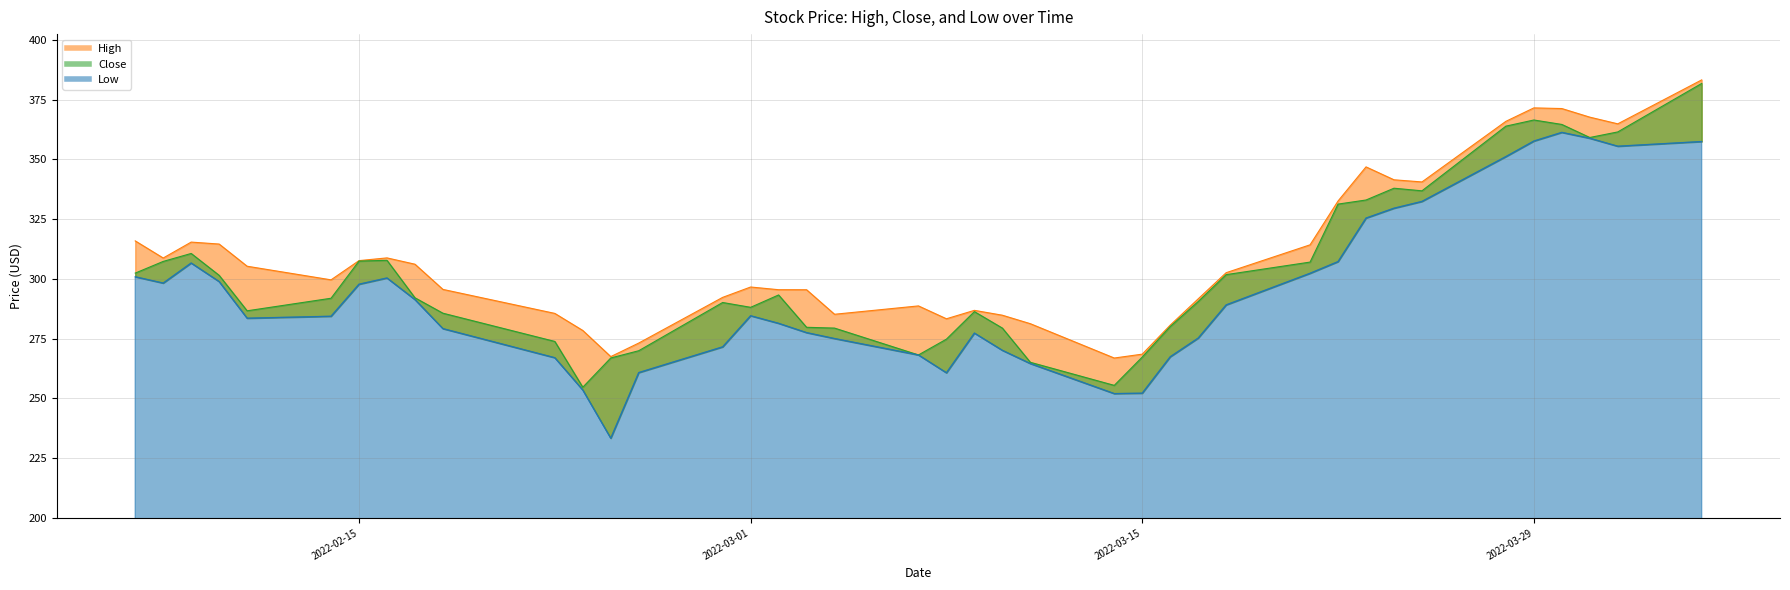

Reading right to left, extract all data points from this chart.

High: 383.3	364.9	367.7	371.3	371.6	366.0	340.6	341.5	346.9	332.6	314.3	302.6	291.7	280.7	268.5	266.9	281.3	284.8	286.9	283.3	288.7	285.2	295.5	295.5	296.6	292.3	273.2	267.5	278.4	285.6	295.6	306.2	308.8	307.7	299.6	305.3	314.6	315.4	308.8	315.9
Close: 381.8	361.5	359.2	364.7	366.5	363.9	336.9	338.0	333.0	331.3	307.1	301.8	290.5	280.1	267.3	255.5	265.1	279.4	286.3	274.8	268.2	279.4	279.8	293.3	288.1	290.1	270.0	266.9	254.7	273.8	285.7	292.1	307.8	307.5	291.9	286.7	301.5	310.7	307.3	302.4
Low: 357.5	355.5	358.9	361.3	357.7	351.2	332.4	329.6	325.5	307.2	302.4	289.1	275.2	267.4	252.2	252.0	264.6	270.1	277.3	260.7	268.2	275.1	277.5	281.4	284.6	271.6	260.8	233.3	253.5	267.0	279.2	291.4	300.4	297.8	284.4	283.6	298.9	306.7	298.3	300.9